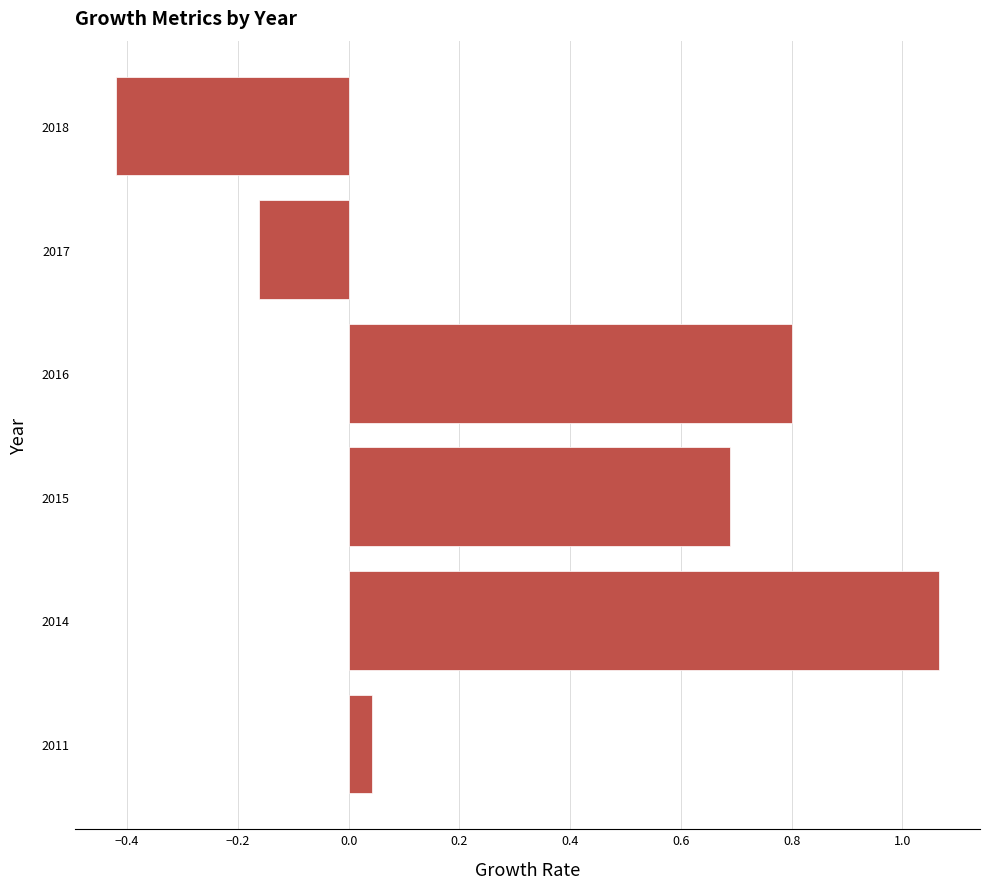

True or false: the data shows -0.3 at 2017.

False